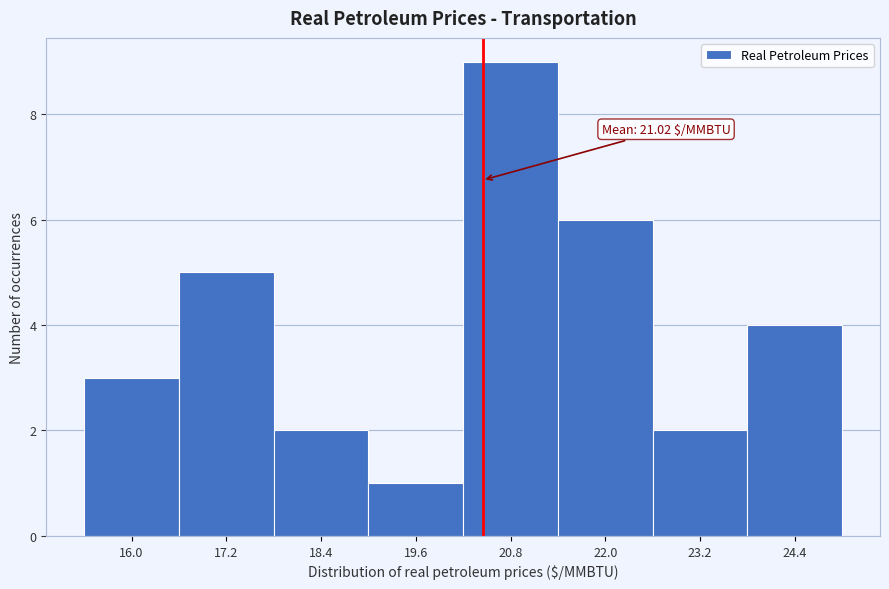

Reading left to right, extract all data points from this chart.

3	5	2	1	9	6	2	4